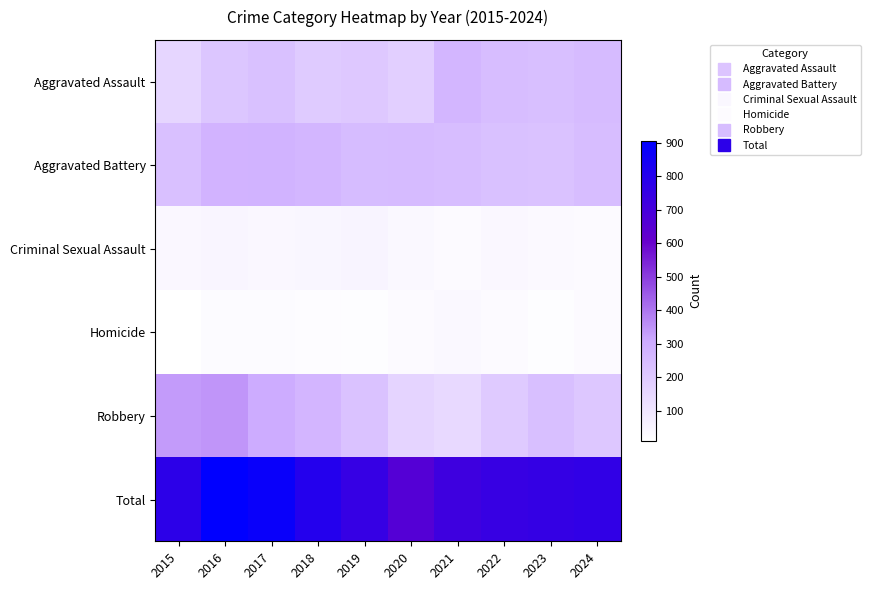

Reading left to right, extract all data points from this chart.

Aggravated Assault: 2015=155	2016=212	2017=228	2018=196	2019=206	2020=180	2021=266	2022=244	2023=236	2024=250
Aggravated Battery: 2015=234	2016=276	2017=278	2018=266	2019=248	2020=252	2021=245	2022=230	2023=227	2024=243
Criminal Sexual Assault: 2015=41	2016=49	2017=39	2018=44	2019=51	2020=38	2021=31	2022=40	2023=33	2024=29
Homicide: 2015=11	2016=25	2017=27	2018=23	2019=18	2020=31	2021=36	2022=31	2023=19	2024=30
Robbery: 2015=333	2016=344	2017=304	2018=269	2019=225	2020=158	2021=146	2022=198	2023=235	2024=208
Total: 2015=774	2016=906	2017=876	2018=798	2019=748	2020=659	2021=724	2022=743	2023=750	2024=760